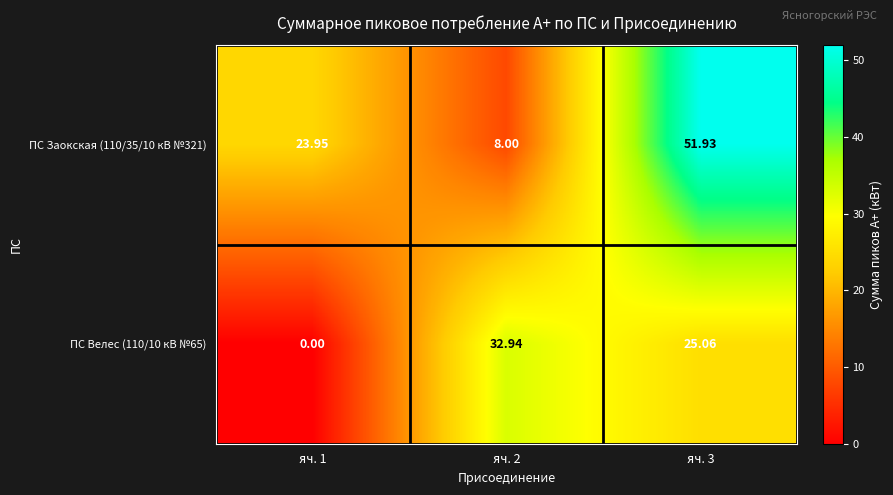

Is the value of ПС Заокская (110/35/10 кВ №321) at яч. 1 greater than the value of ПС Велес (110/10 кВ №65) at яч. 2?

No